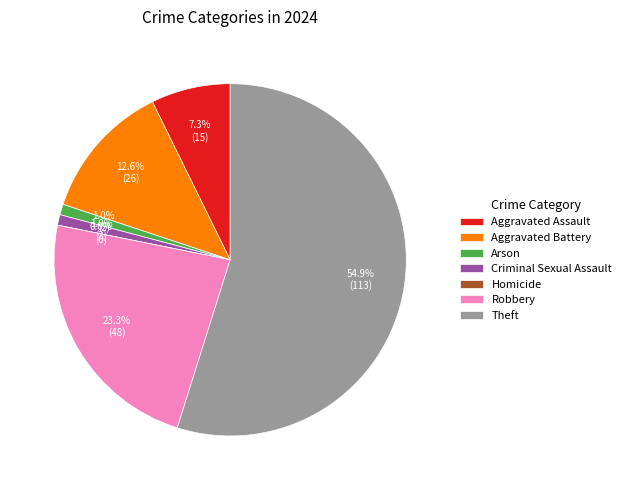

To the nearest percent, what is the combined percentage of Criminal Sexual Assault and Arson?

2%